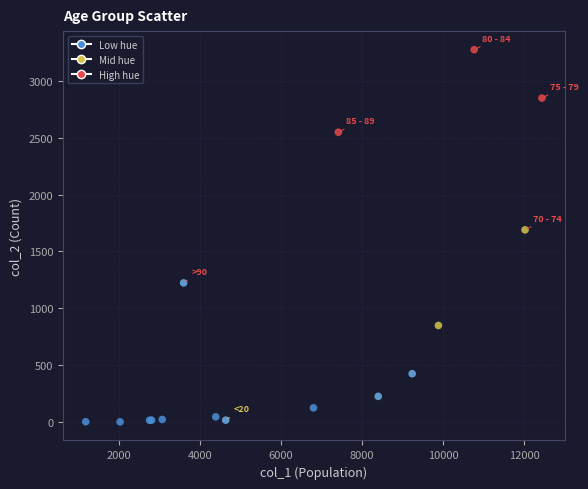

What Y value in the scatter plot is closest to 1638?

1690